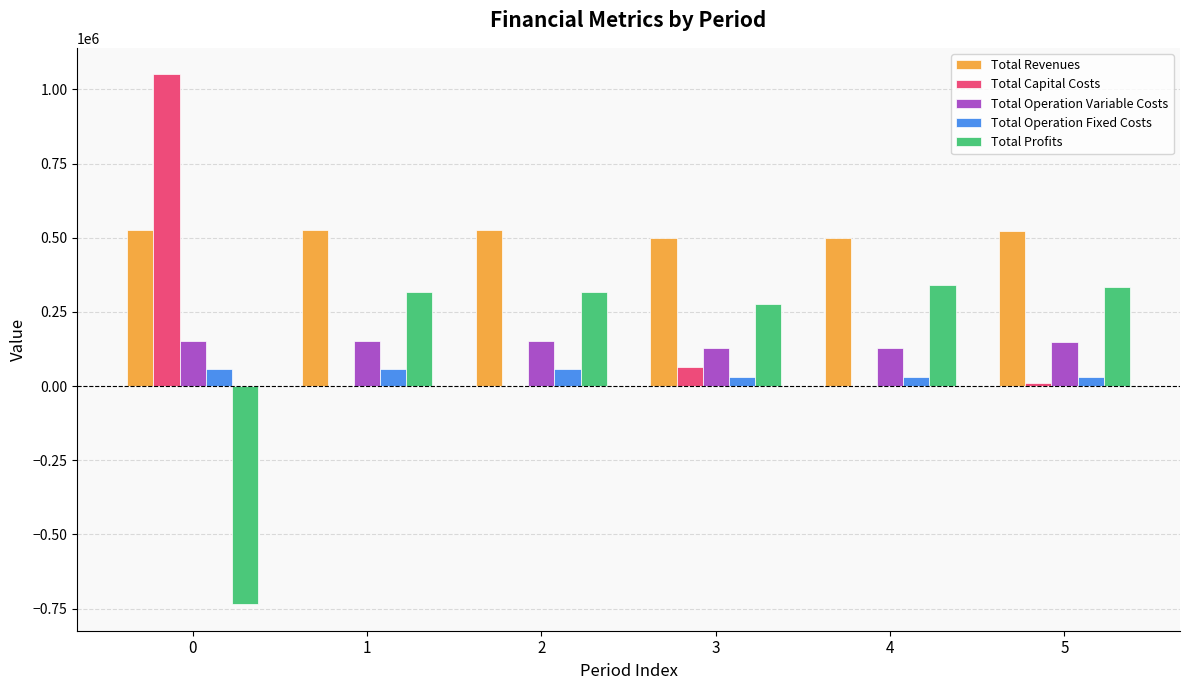

What is the sum of all Total Capital Costs values?

1124010.0